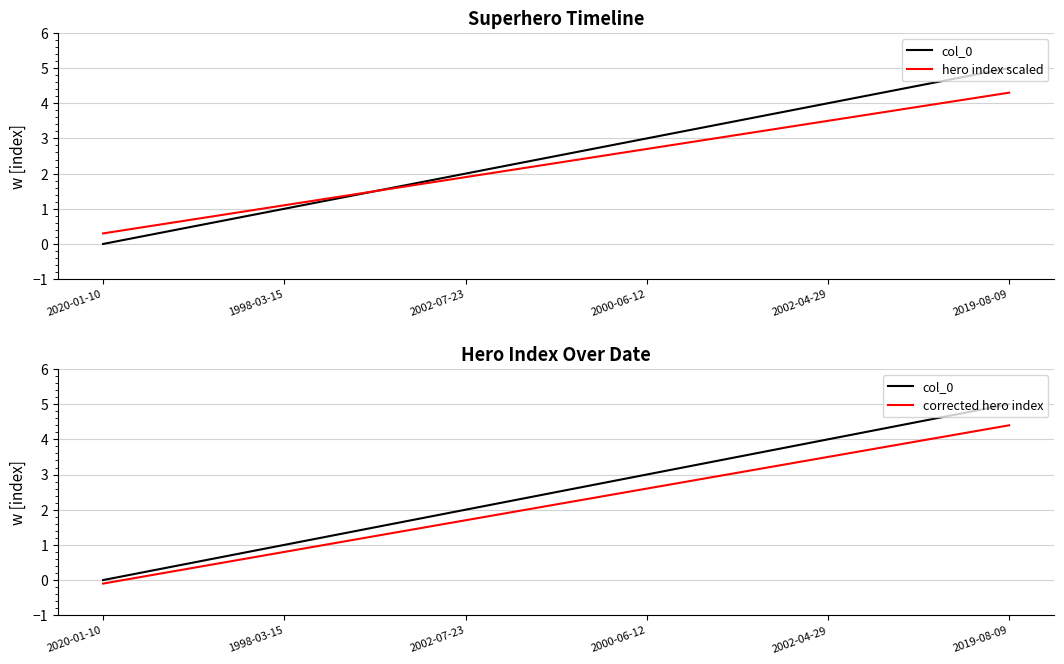

Read the hero index scaled value at 2020-01-10.

0.3